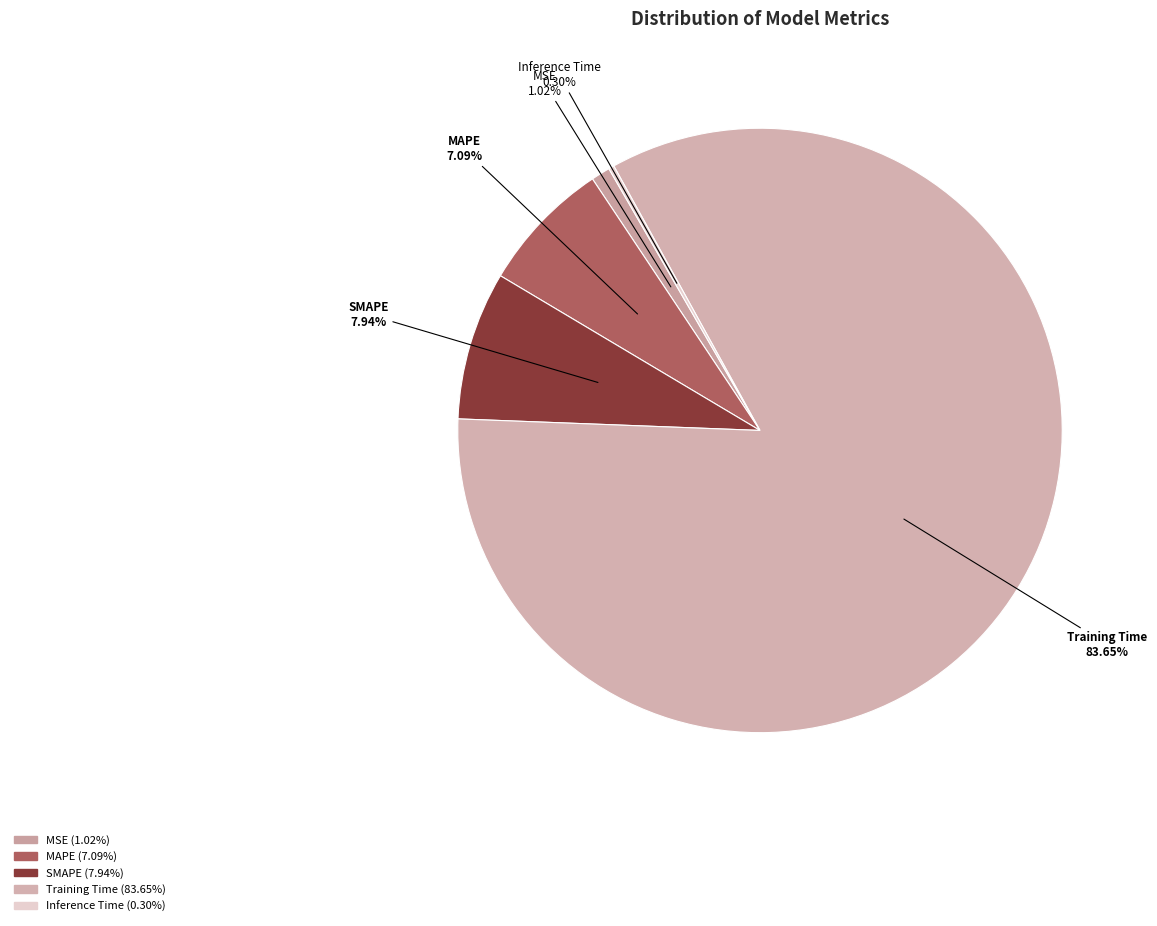

How many segments does this pie chart have?

5